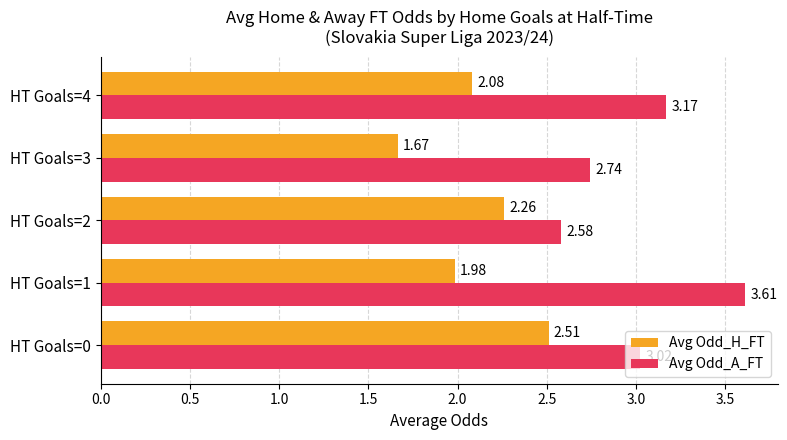

What is the difference between the maximum and minimum values in the Avg Odd_H_FT series?

0.8